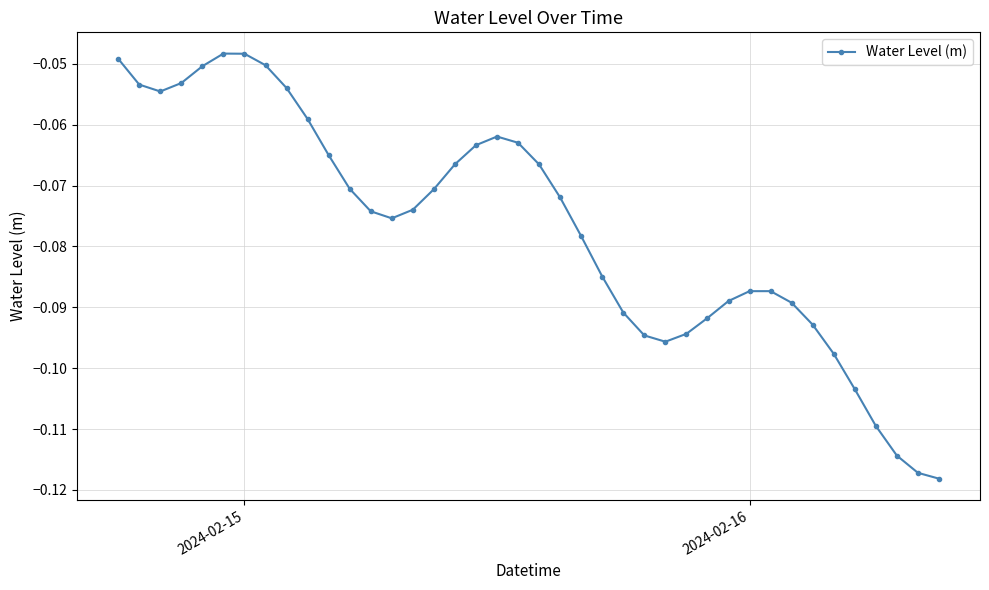

True or false: the data has more than 2 interior local peaks.

True